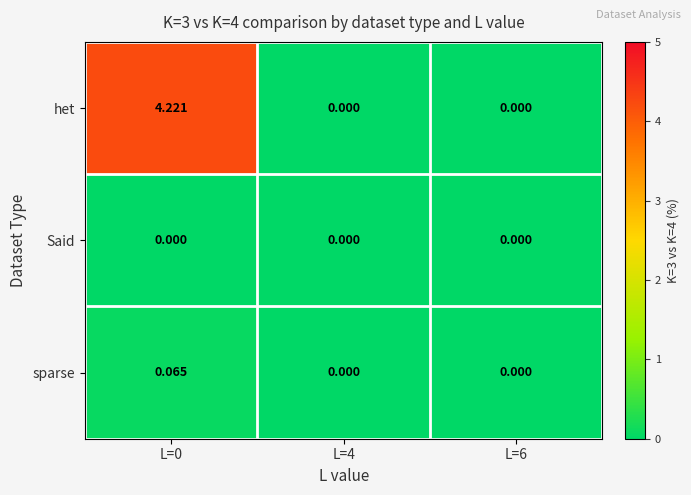

Rank the series by their maximum value, from highest to lowest.

het, sparse, Said